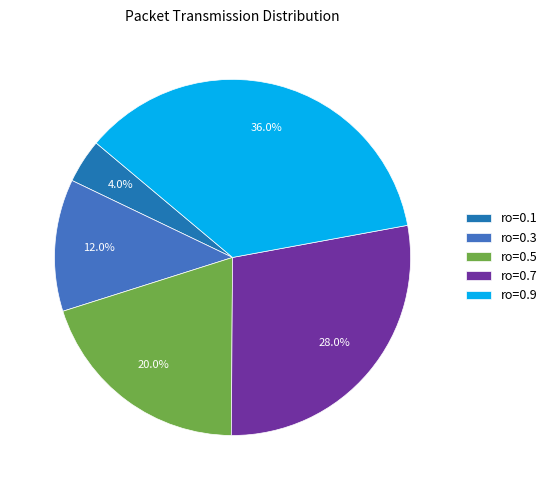

What percentage is the ro=0.1 slice, to the nearest percent?

4%